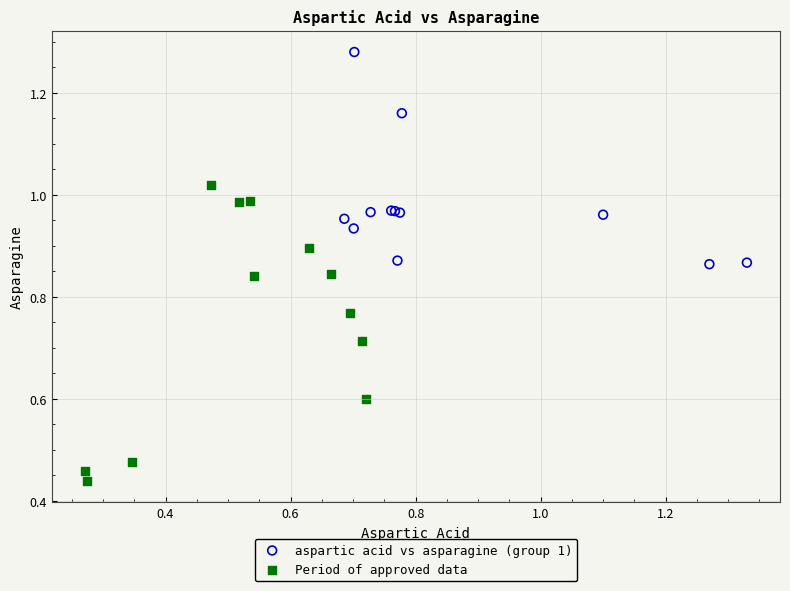

What are all the series names shown in the legend?

aspartic acid vs asparagine (group 1), Period of approved data